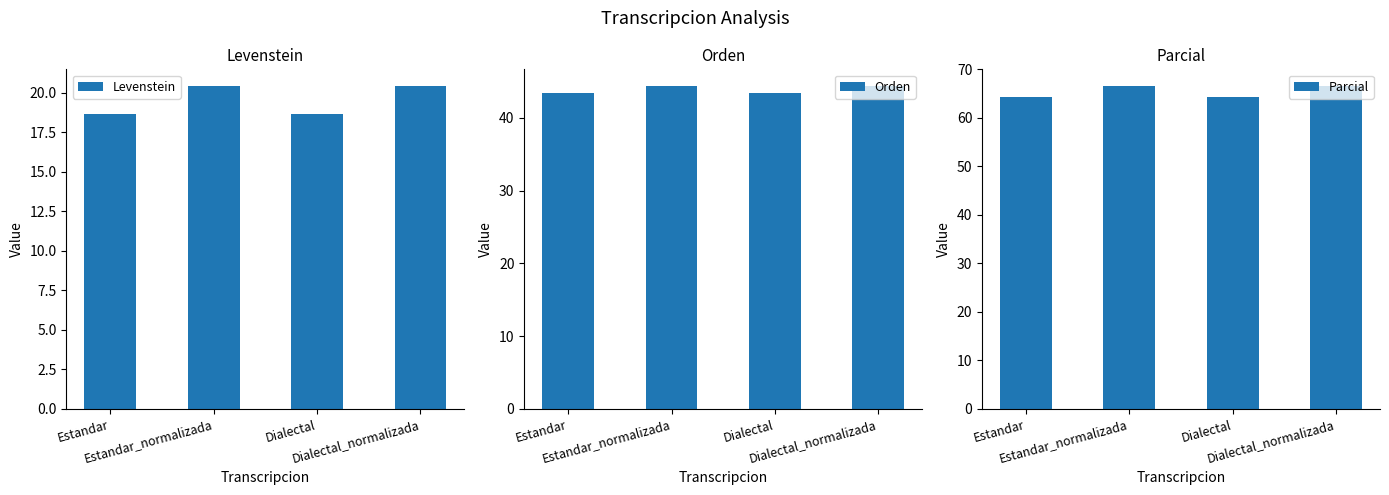

Rank the series at Dialectal from highest to lowest value.

Parcial, Orden, Levenstein